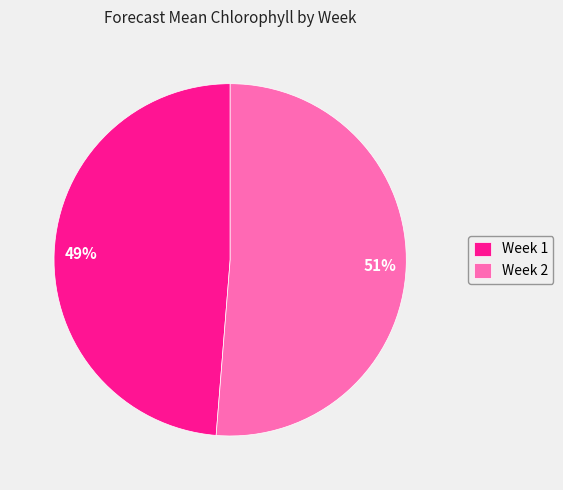

What percentage is the Week 1 slice, to the nearest percent?

49%